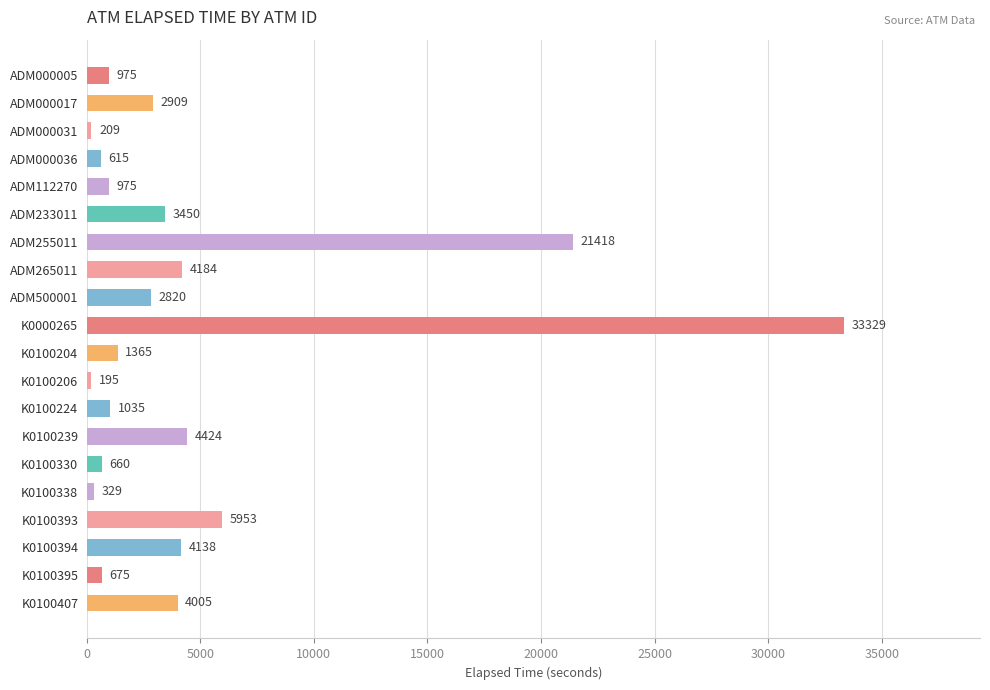

What is the average value?

4683